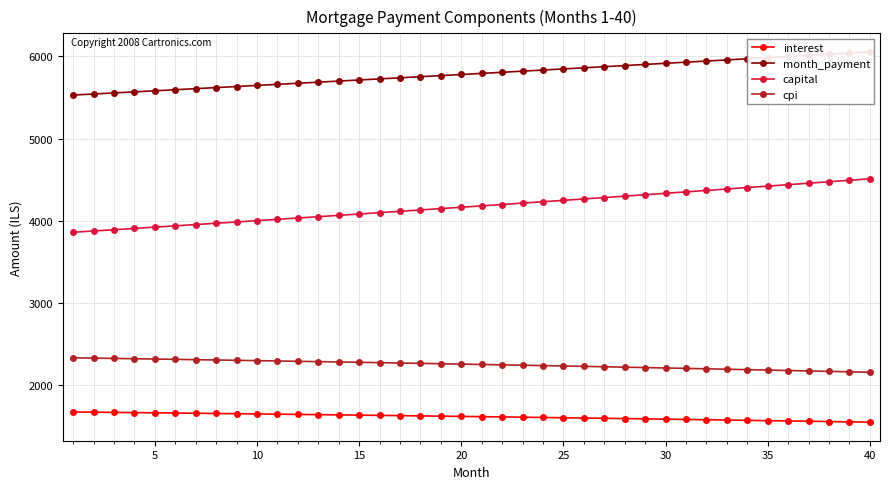

True or false: month_payment and capital cross at least once.

False